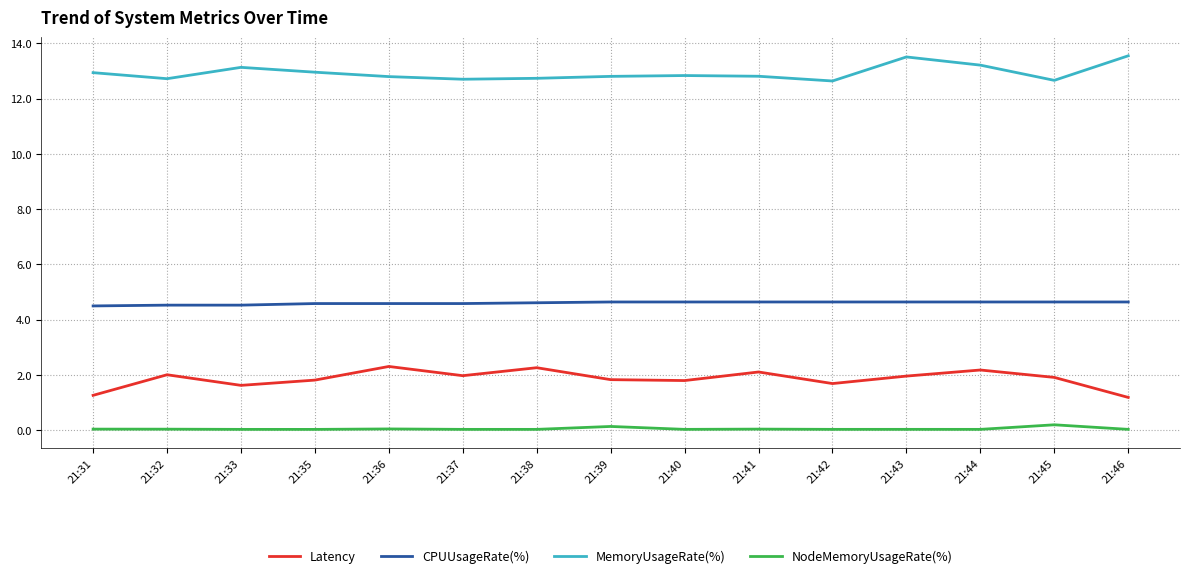

True or false: MemoryUsageRate(%) and Latency cross at least once.

False